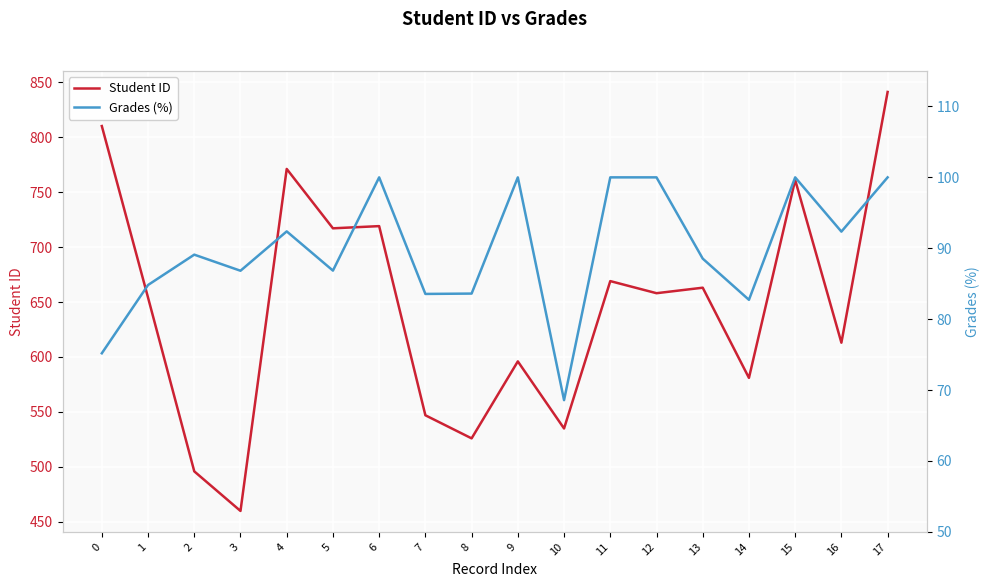

What is the sum of all Student ID values?

11617